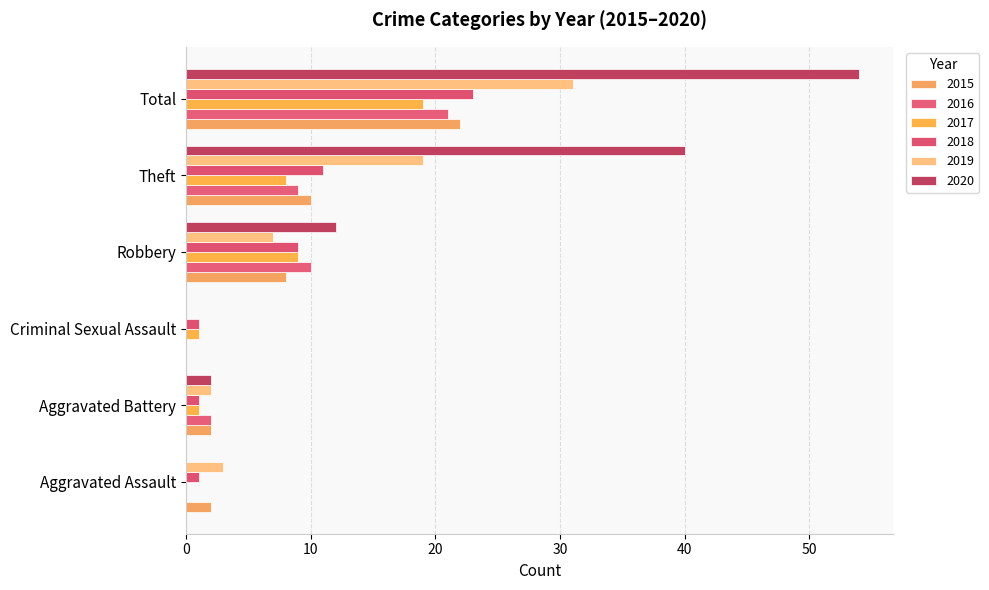

The 2015 series shows 34 at Total. True or false?

False